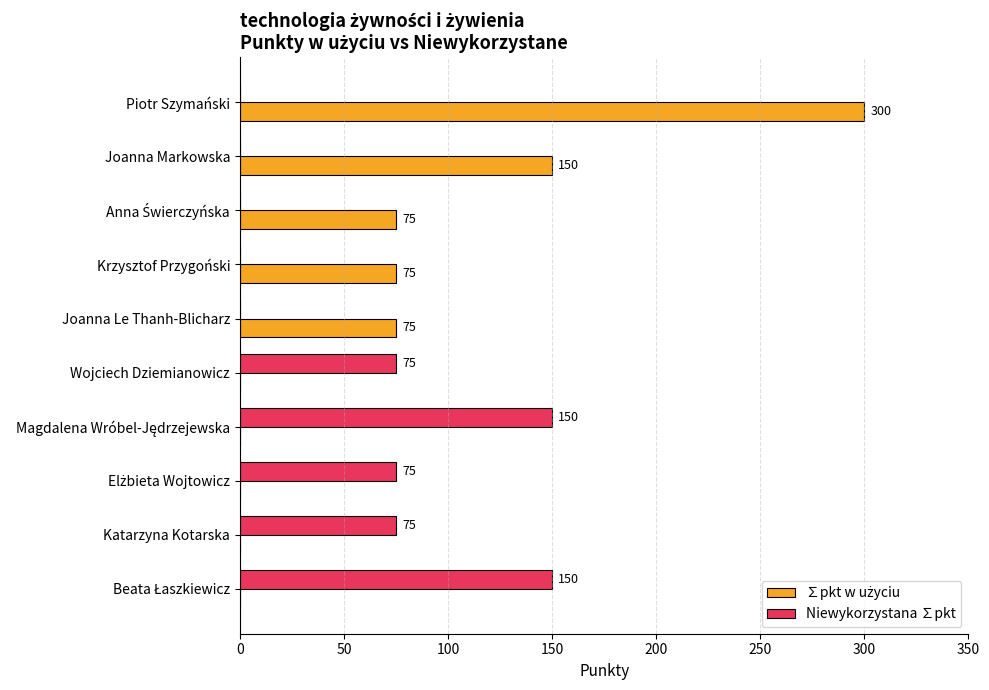

At which category is the sum across all series the highest?

Piotr Szymański